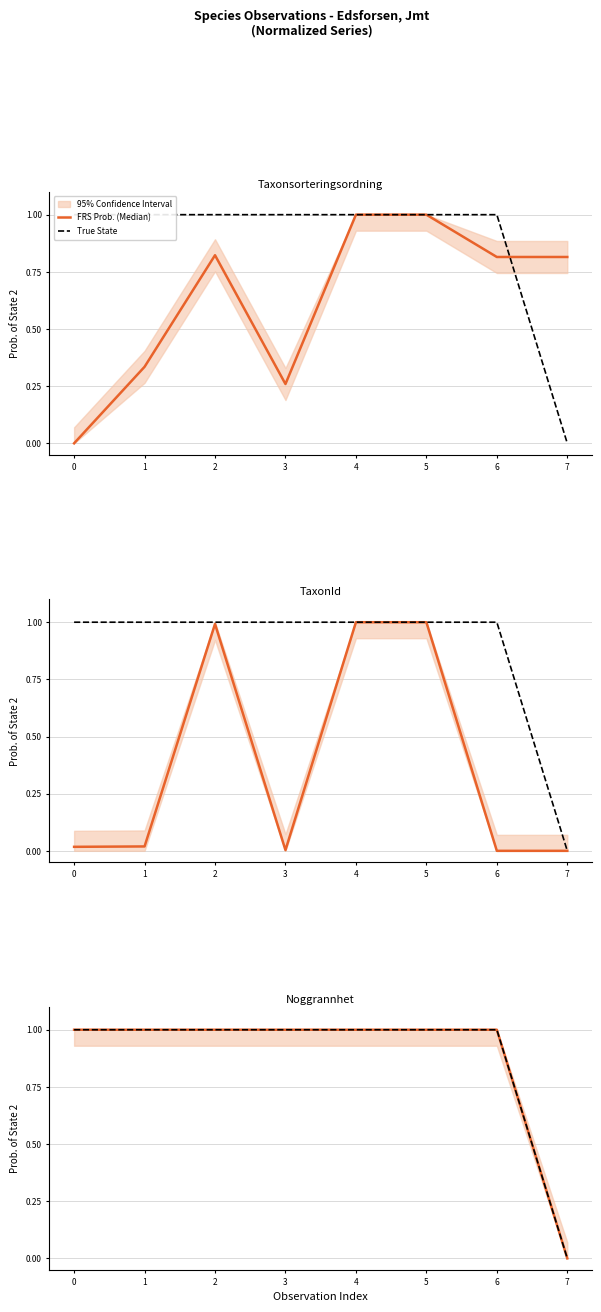

What is the greatest value displayed?

1